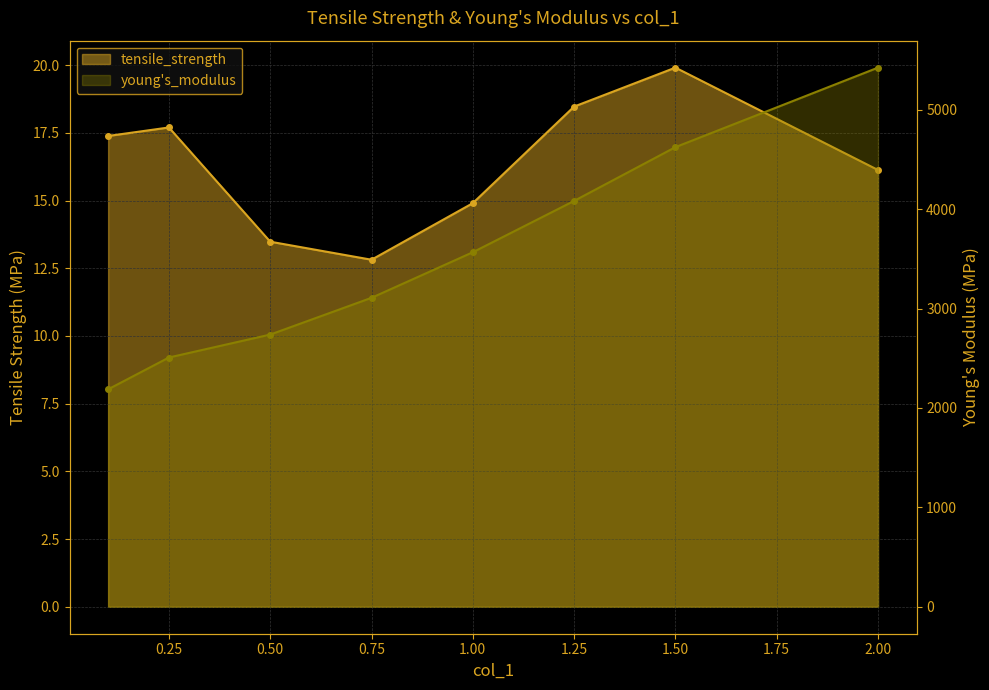

What is the minimum value shown in the chart?

12.8